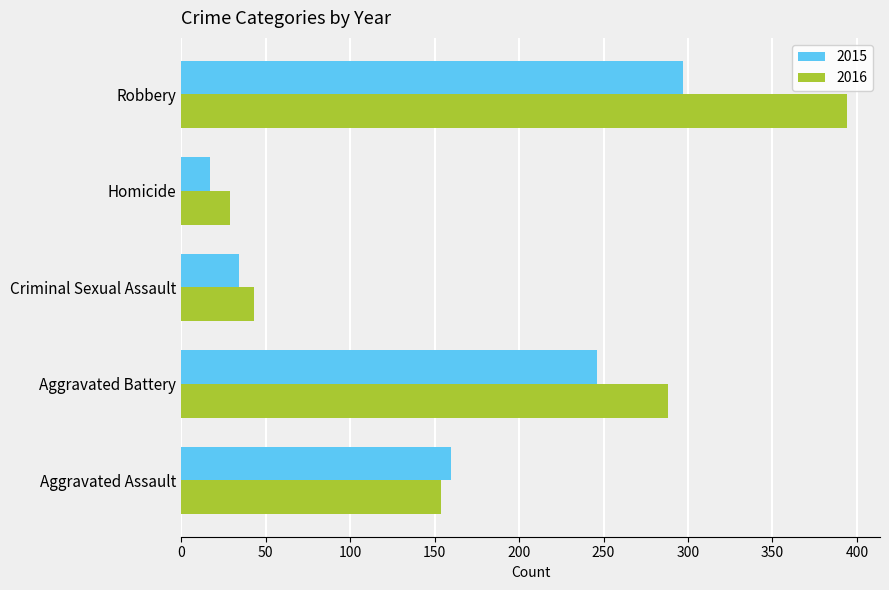

True or false: 2015 has a value of 297 at Robbery.

True